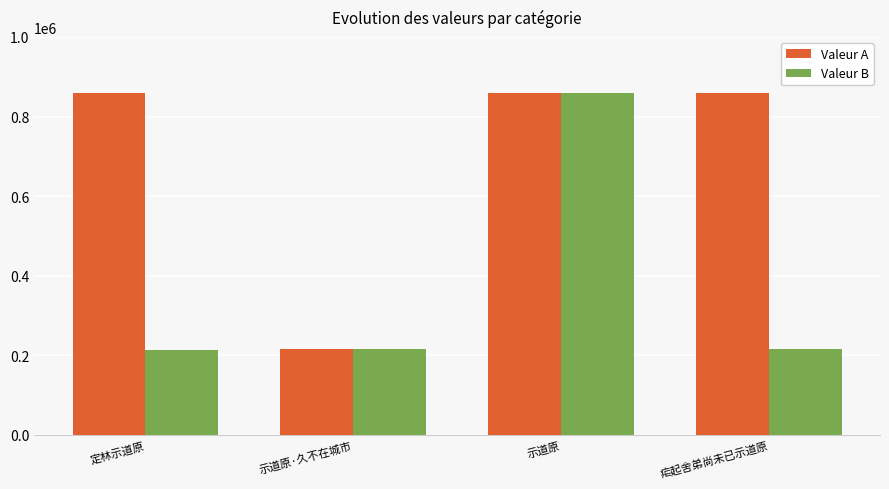

What is the value of the Valeur B bar at the 4th from the left?

216187